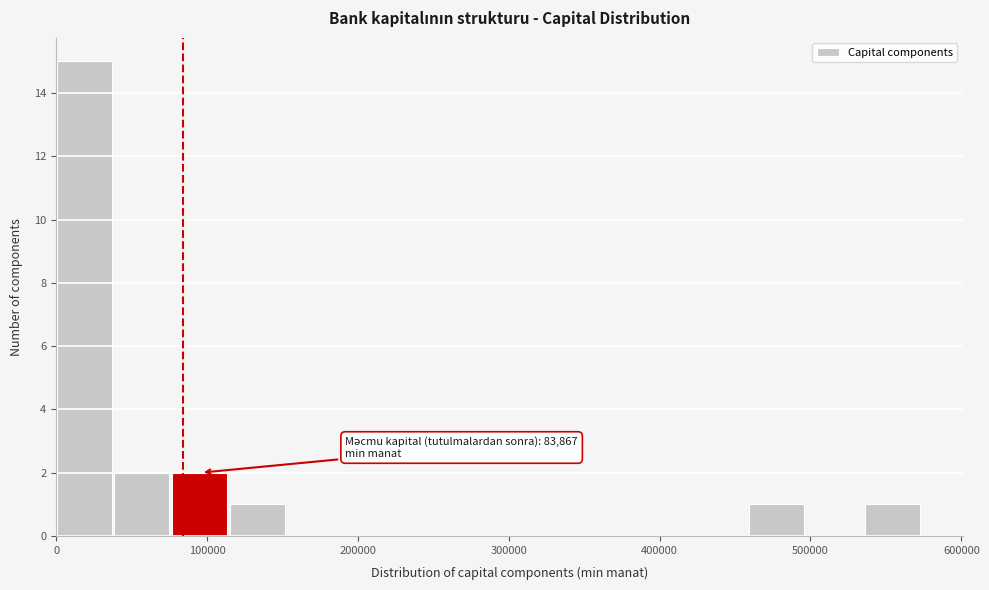

Read against the x-axis, roughly where is the centre of the tallest bar?

20000